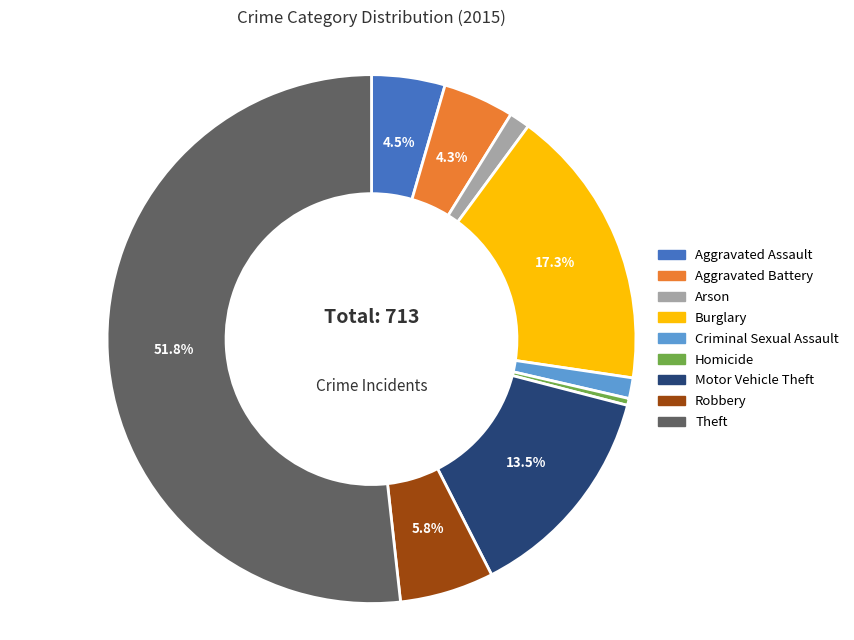

Which slice is the largest?

Theft